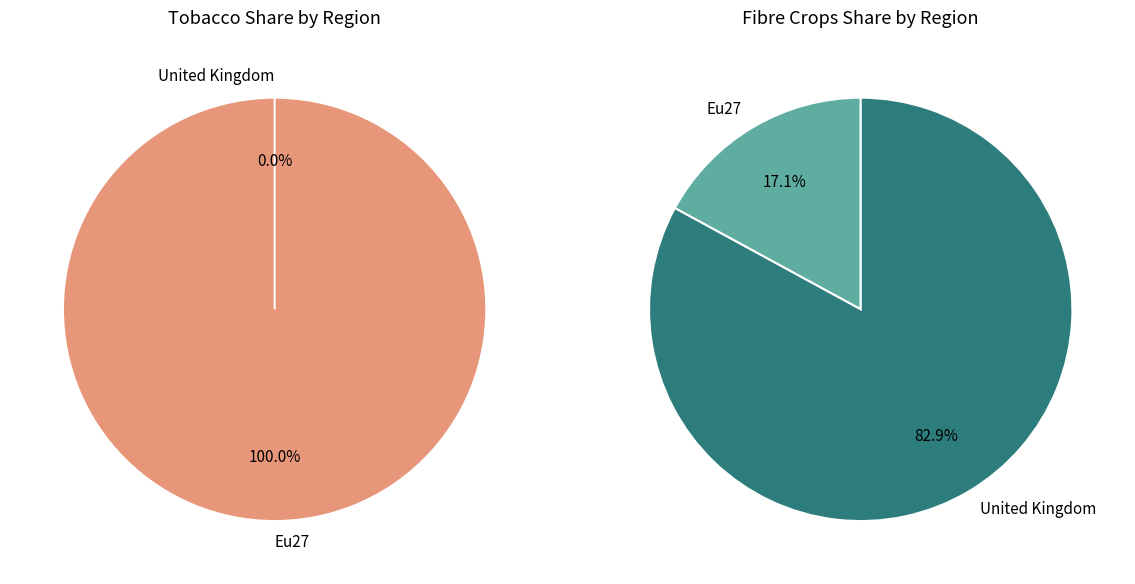

How much of the chart is everything except United Kingdom?

100.0%